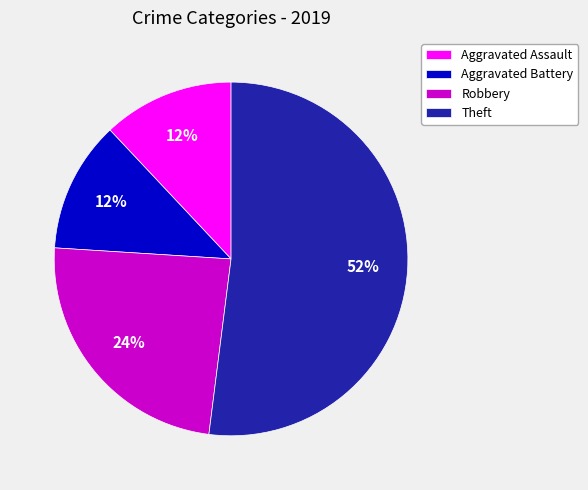

Between Robbery and Theft, which is larger?

Theft